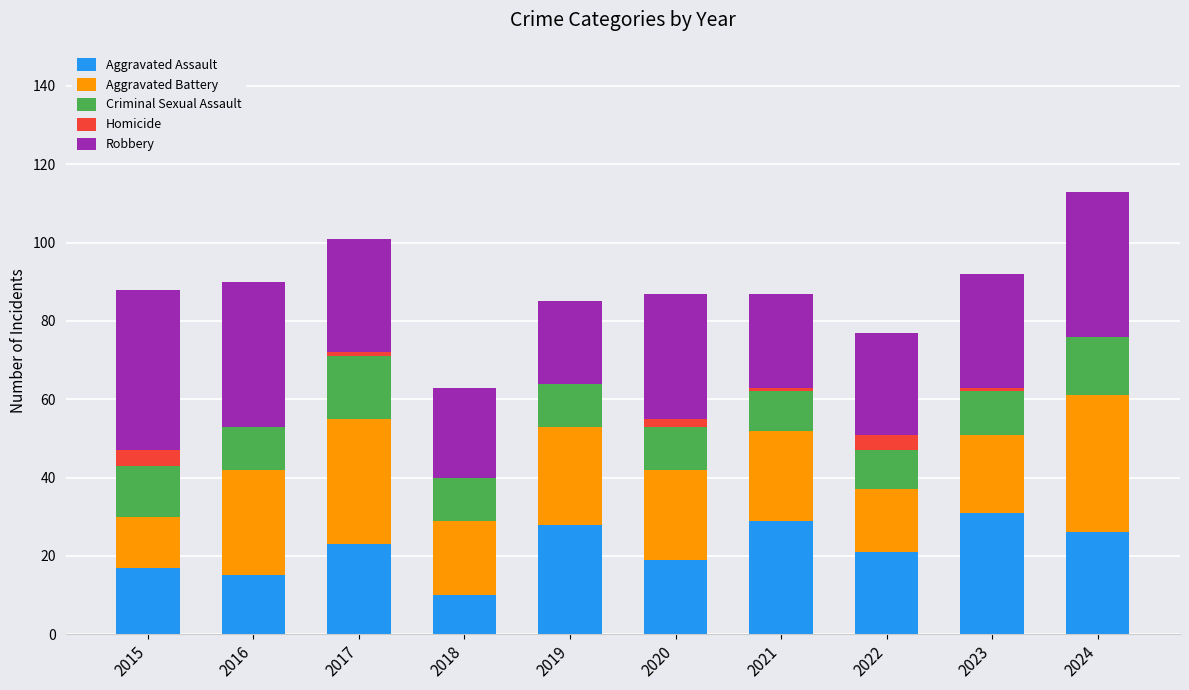

The value of Aggravated Assault at 2023 is 31. True or false?

True